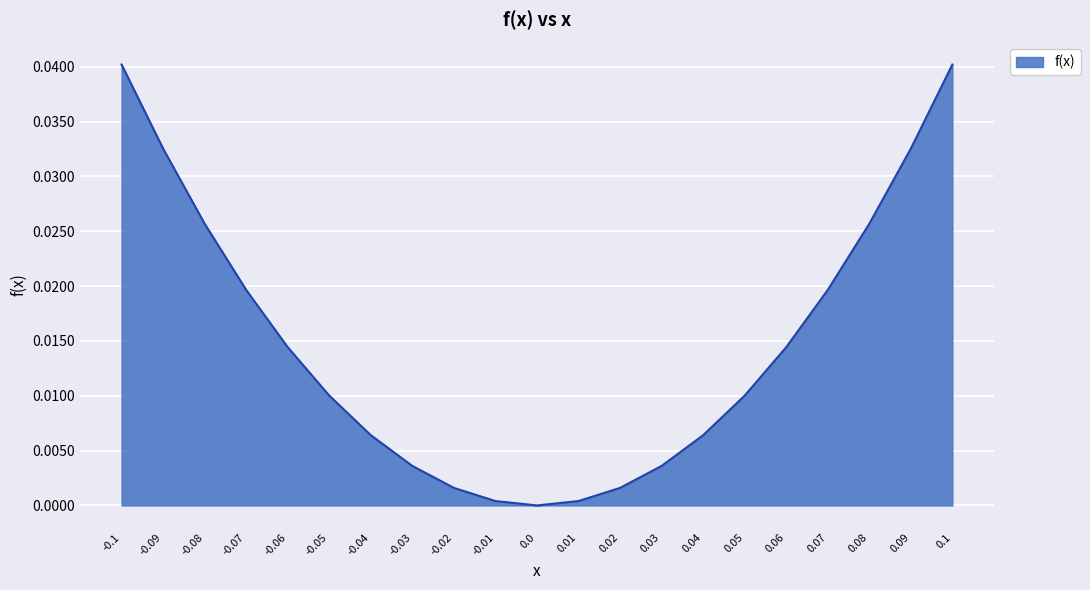

What is the sum of all values?

0.3